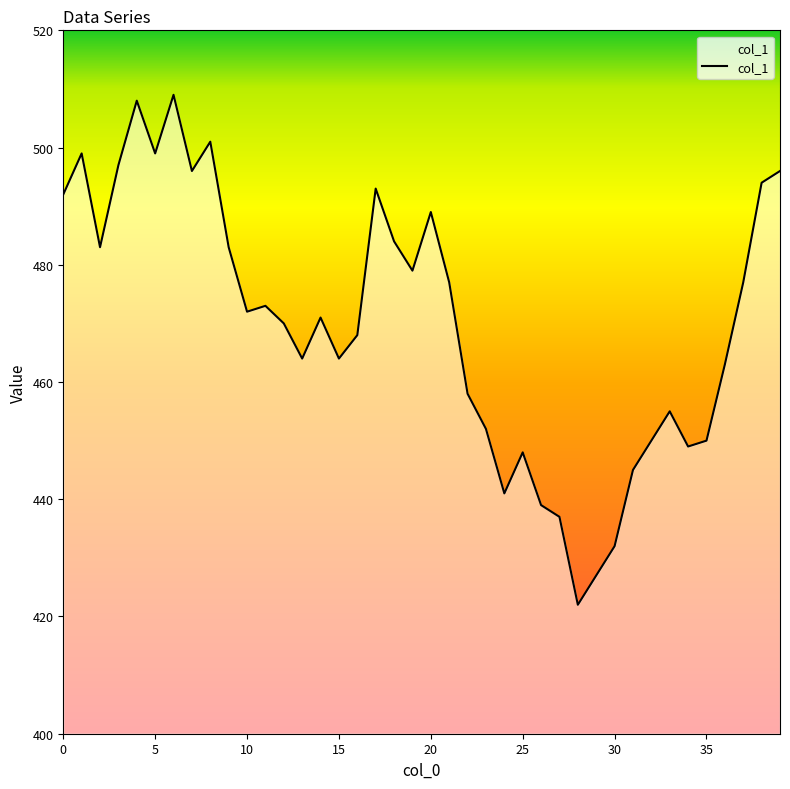

Does the chart have visible grid lines?

No